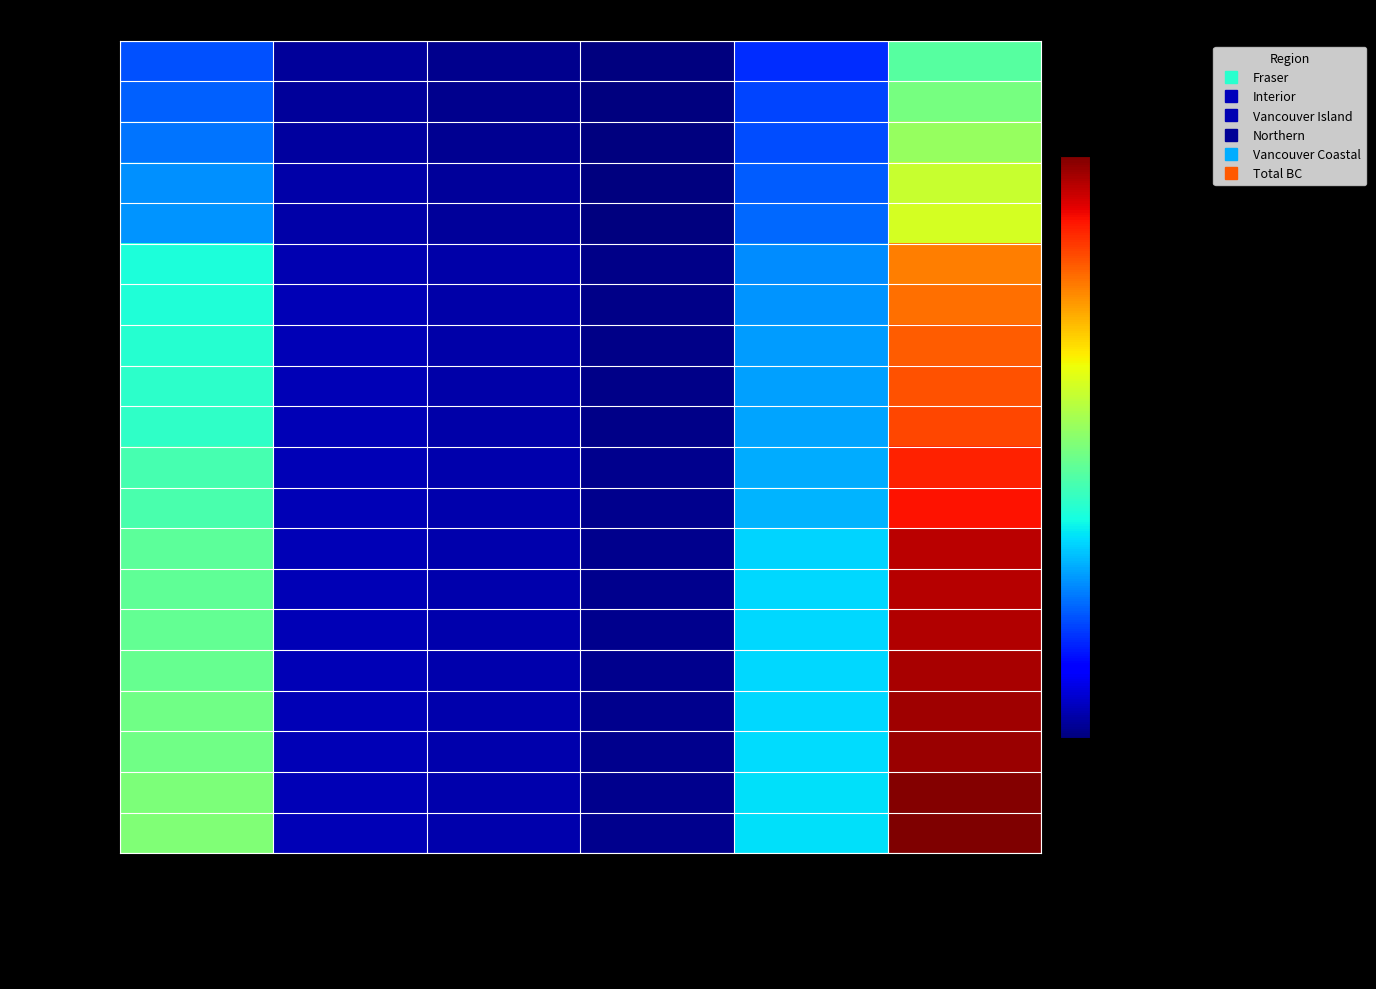

Which has a higher value, Northern or Vancouver Coastal?

Vancouver Coastal